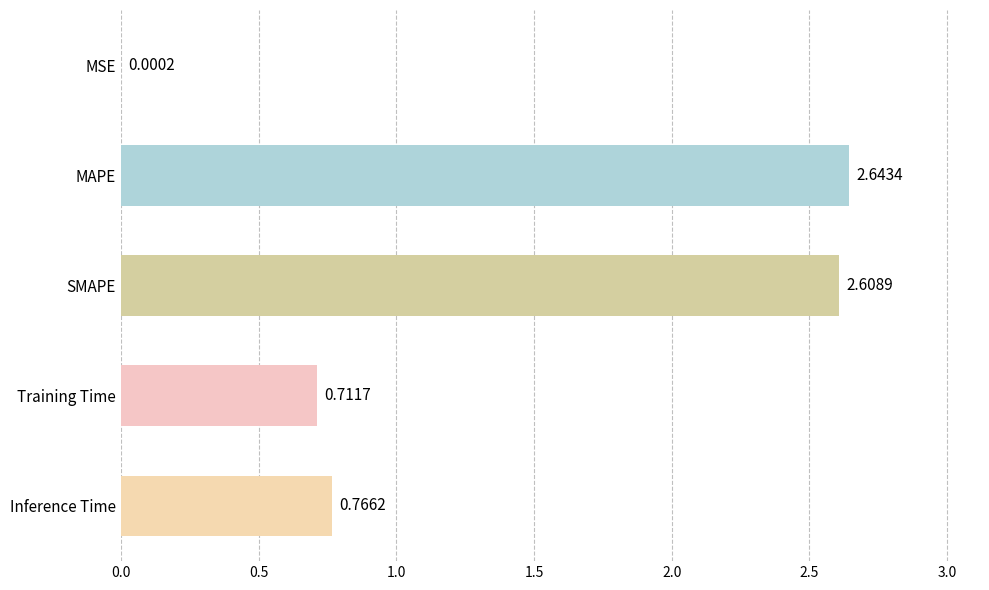

What is the sum of all values?

6.7